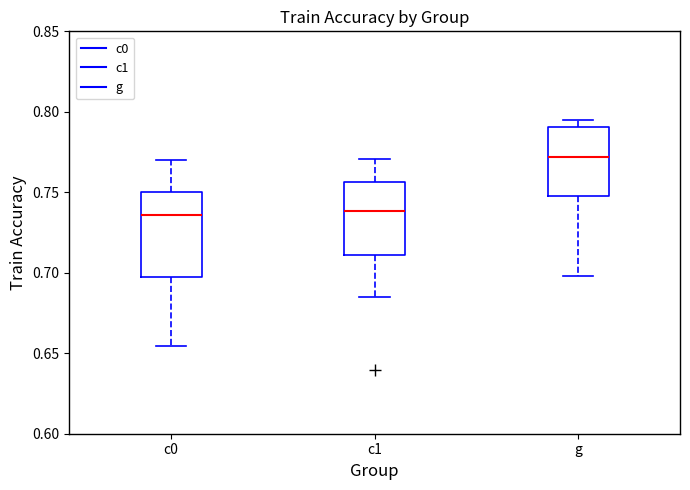

Reading left to right, transcribe this box plot: for each box, give where its median line is, the range the box spans, and where its two whiskers end, as read against the y-axis. The values are not printed on the chart, so give them approximately, as read against the axis.

c0: median 0.735, box 0.695 to 0.750, whiskers 0.655 to 0.770
c1: median 0.740, box 0.710 to 0.755, whiskers 0.685 to 0.770
g: median 0.770, box 0.750 to 0.790, whiskers 0.700 to 0.795